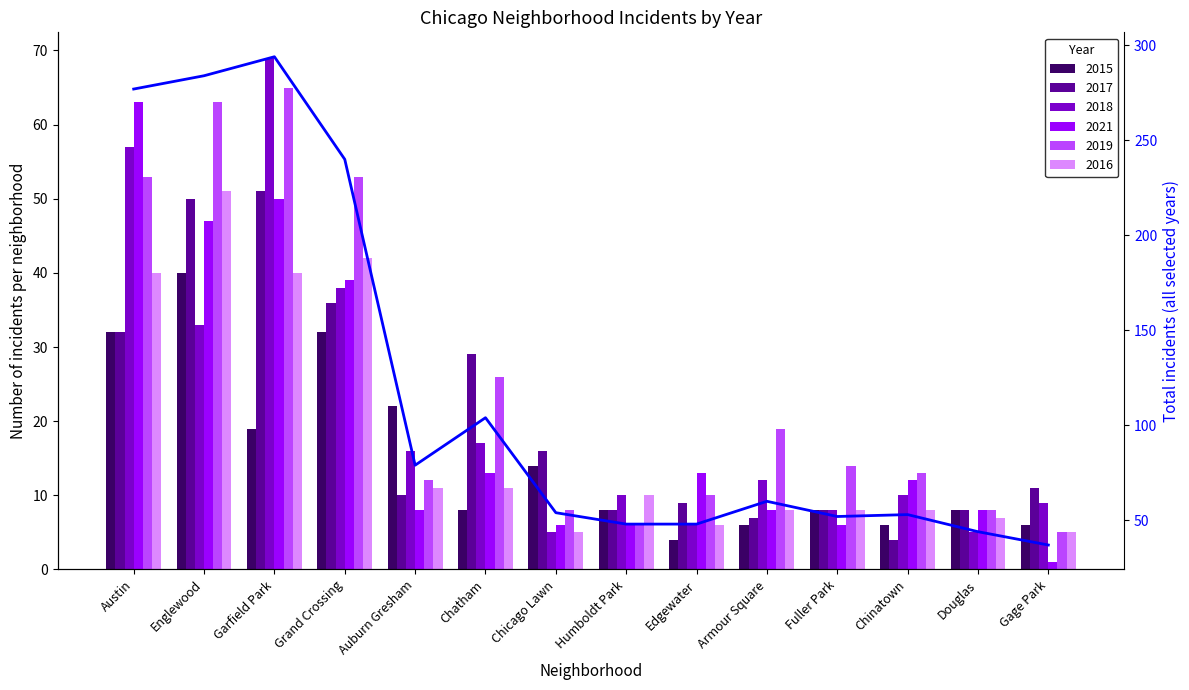

How many data points are less than 60?

7